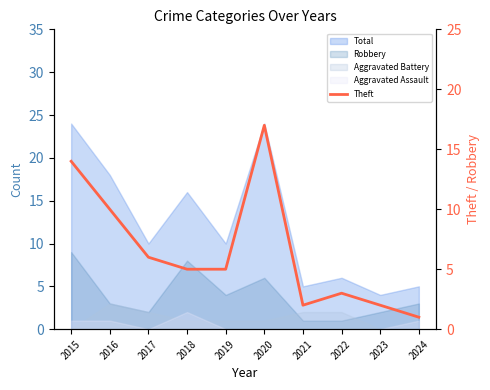

Reading left to right, transcribe all the data shown in this chart.

2015=14	2016=10	2017=6	2018=5	2019=5	2020=17	2021=2	2022=3	2023=2	2024=1